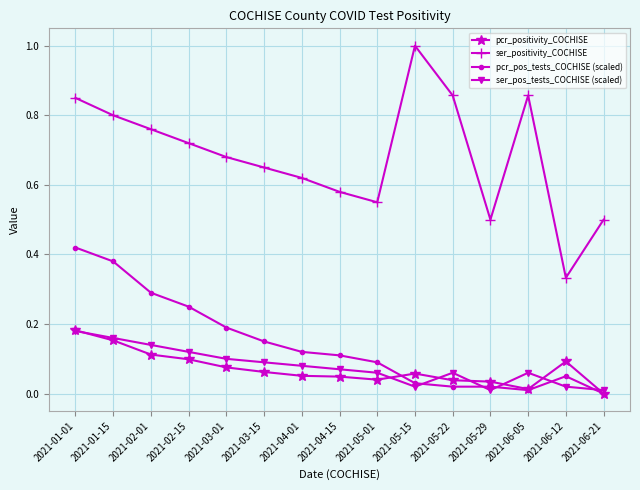

At which category is the sum across all series the highest?

2021-01-01